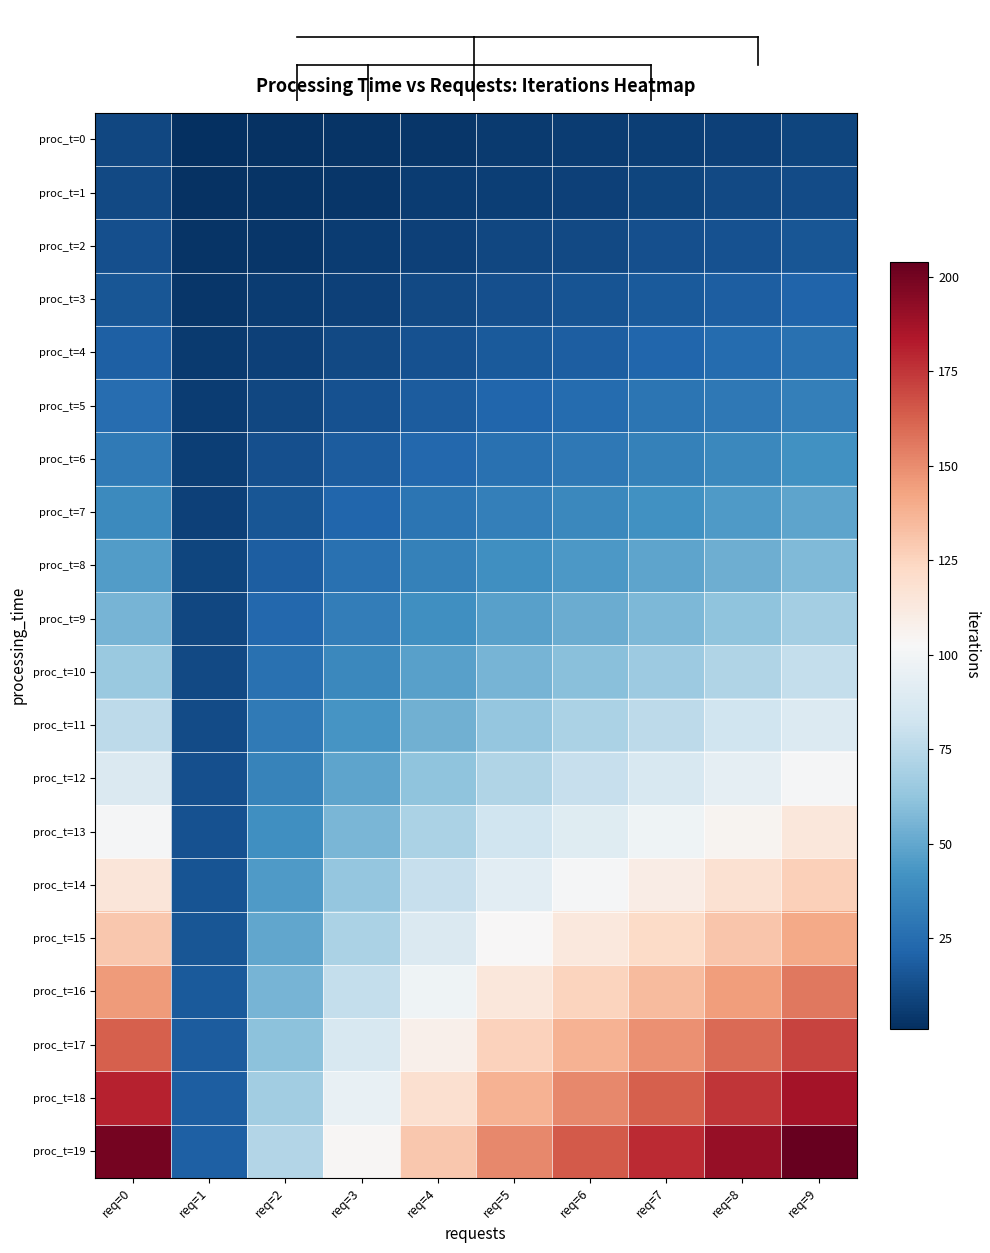

Which label corresponds to the largest value in the chart?

req=9